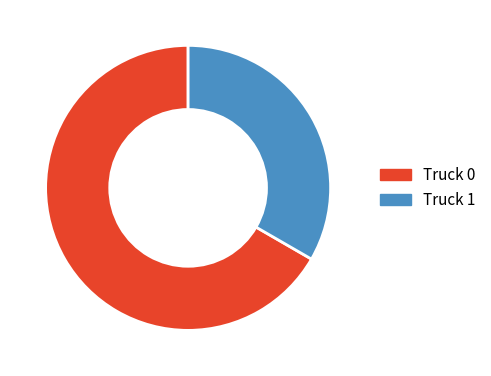

Rank the categories by value from highest to lowest.

Truck 0, Truck 1